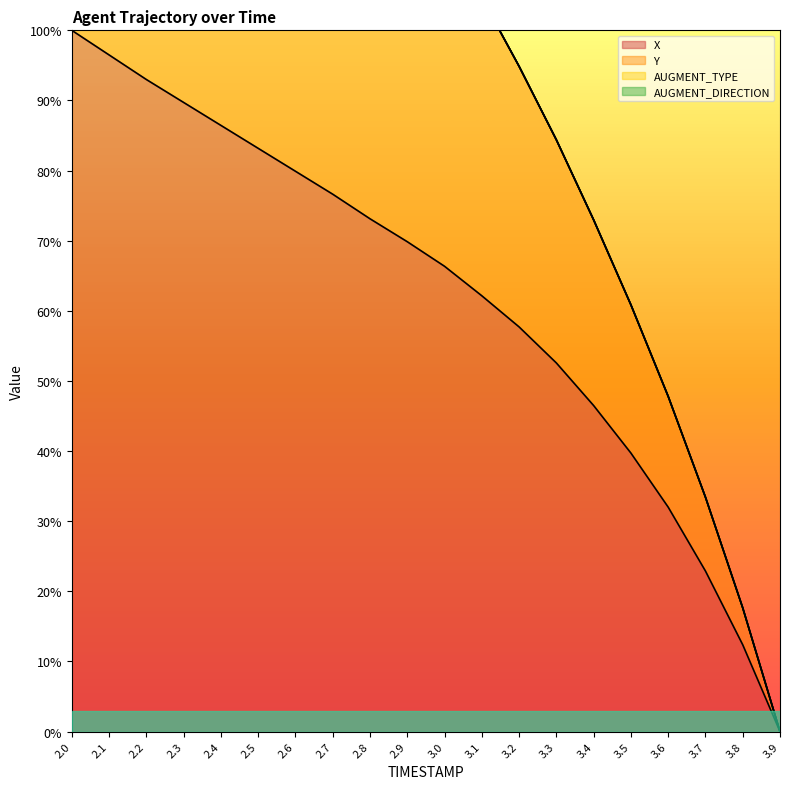

True or false: X and Y intersect in this chart.

False